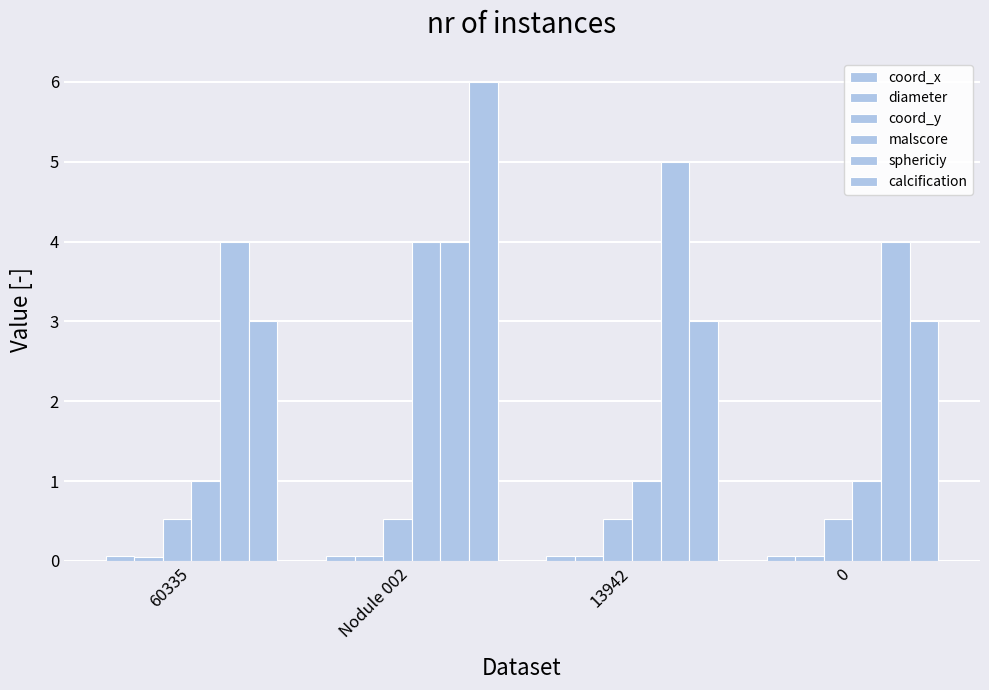

Does the chart contain any negative values?

No